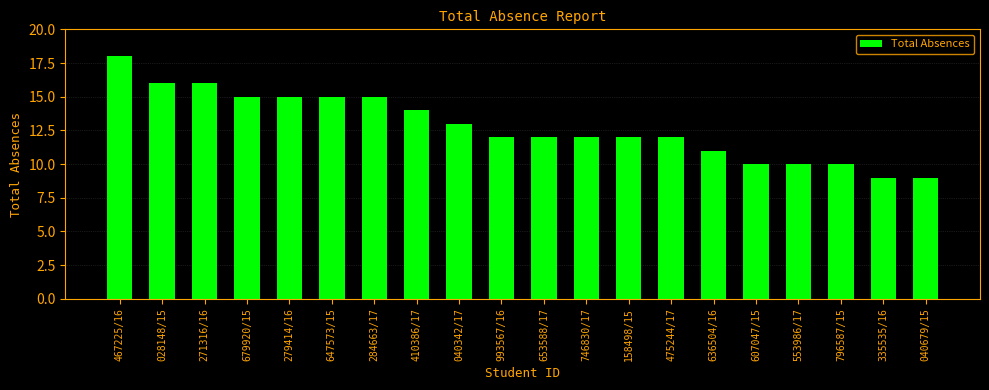

Reading left to right, list all the values displayed in this chart.

18	16	16	15	15	15	15	14	13	12	12	12	12	12	11	10	10	10	9	9